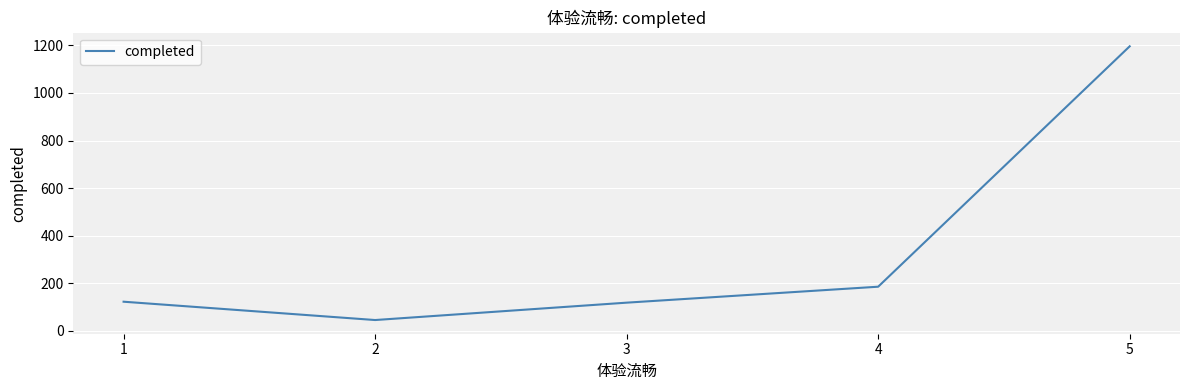

The chart shows a value of 46 at 2. True or false?

True